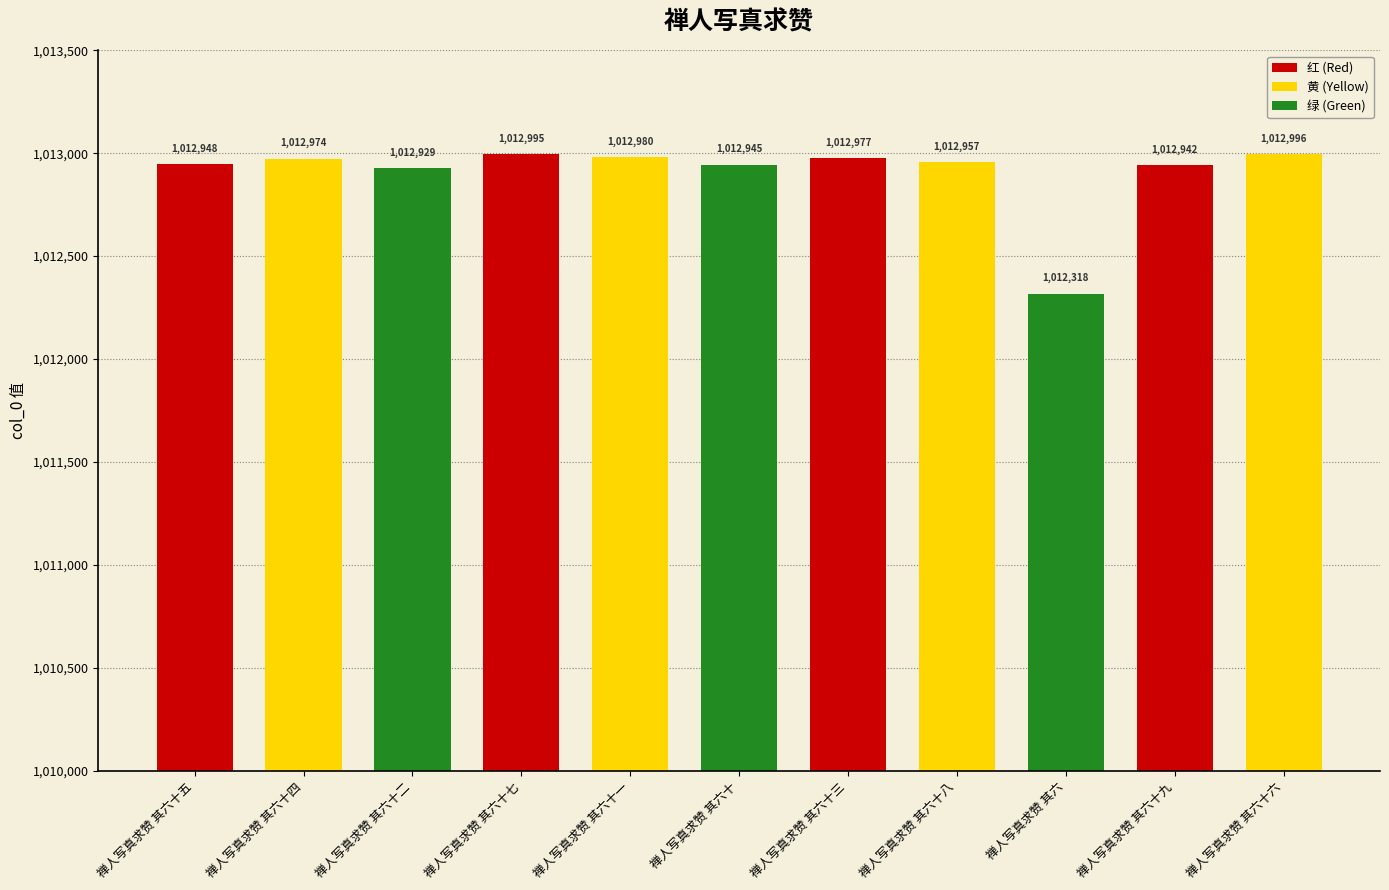

Is it true that the value at 禅人写真求赞 其六十四 is 1538419?

False